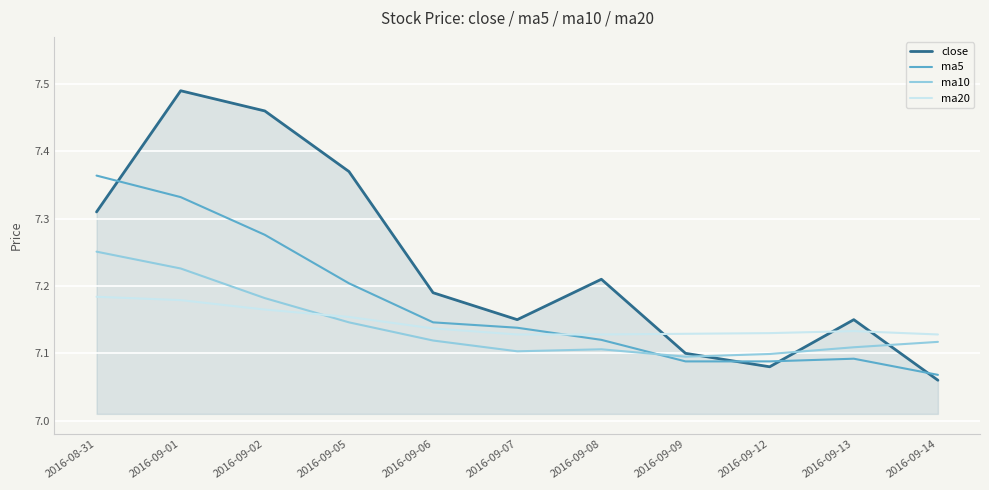

What position from the right is 2016-09-05?

8